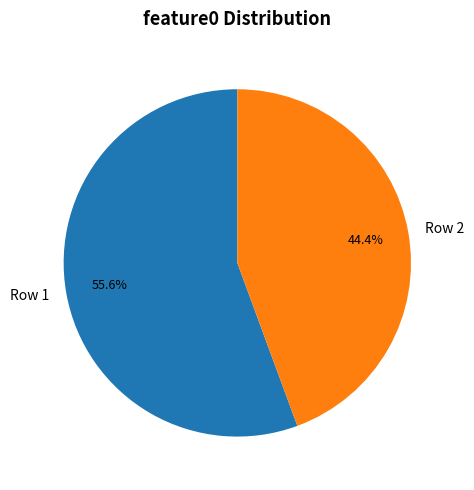

What is the smallest slice in the pie chart?

Row 2